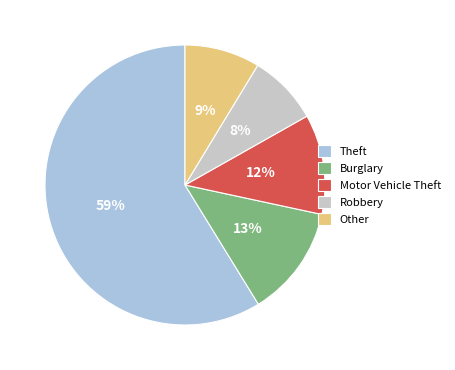

What is the smallest slice in the pie chart?

Robbery